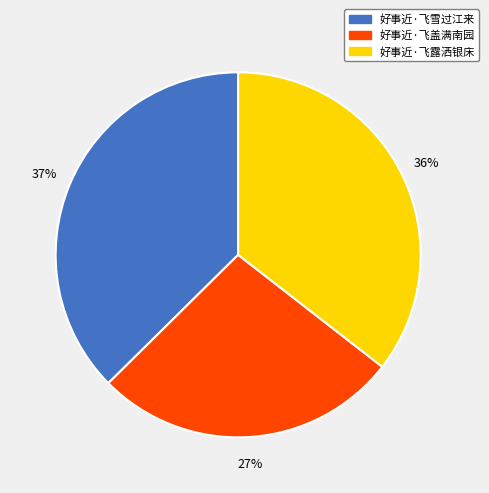

To the nearest percent, what percentage of the pie is 好事近·飞雪过江来?

37%